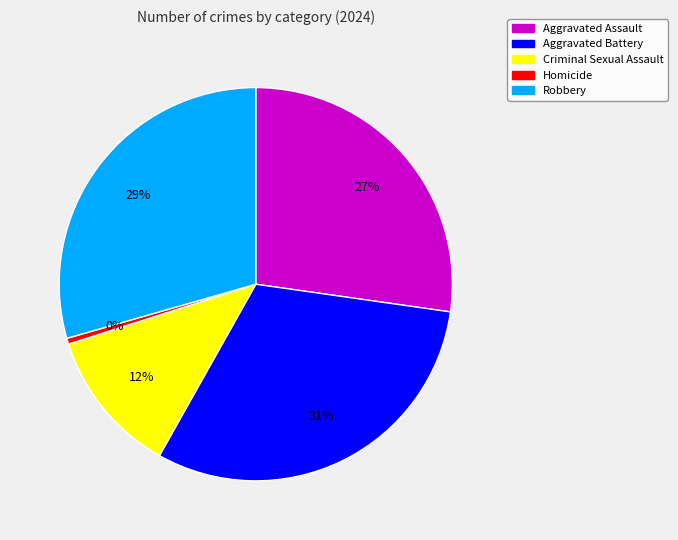

Count the number of slices in the pie.

5